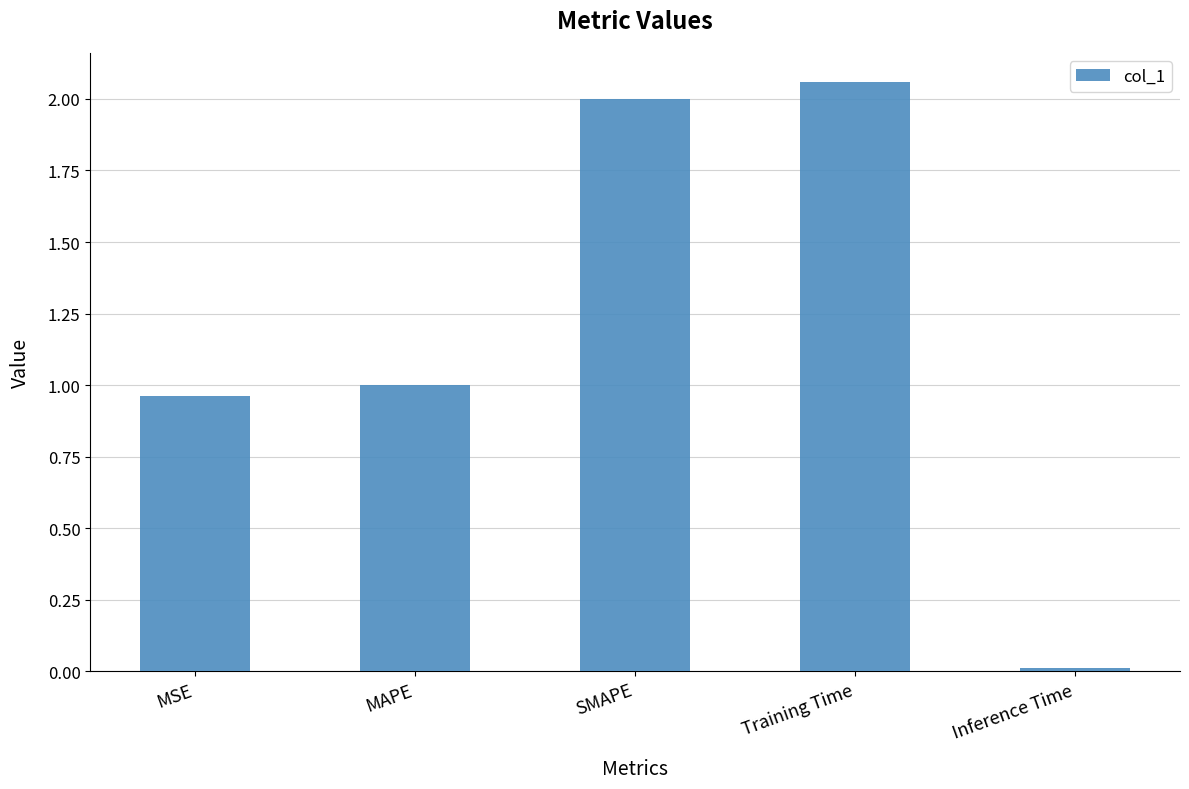

What is the change in value from MSE to Inference Time?

-1.0